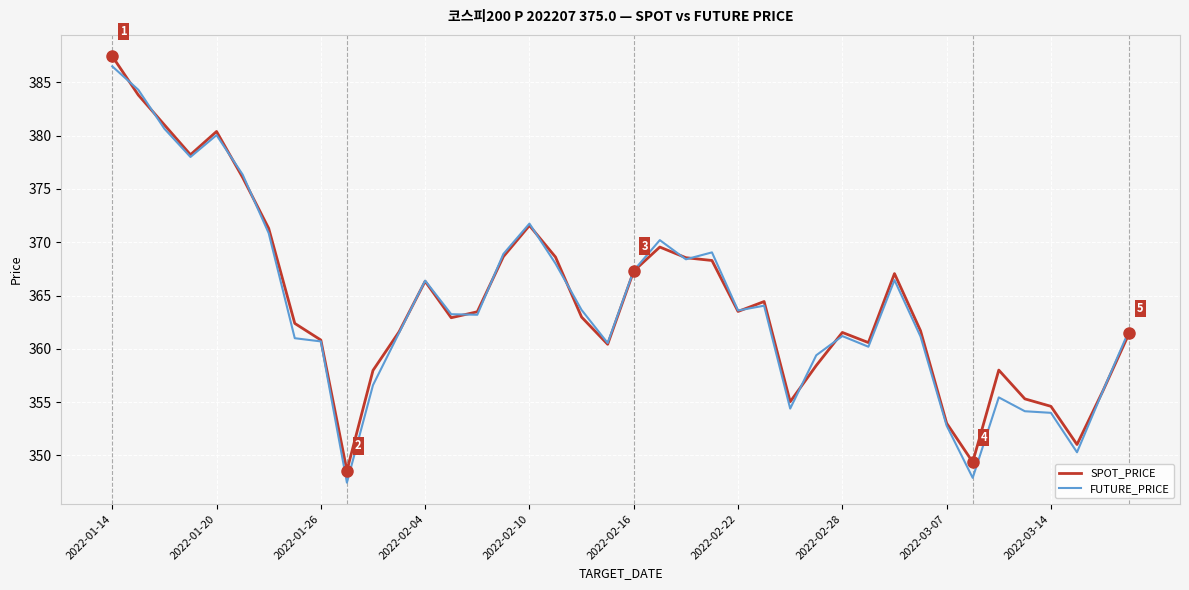

Which series has the largest range (max minus min)?

FUTURE_PRICE